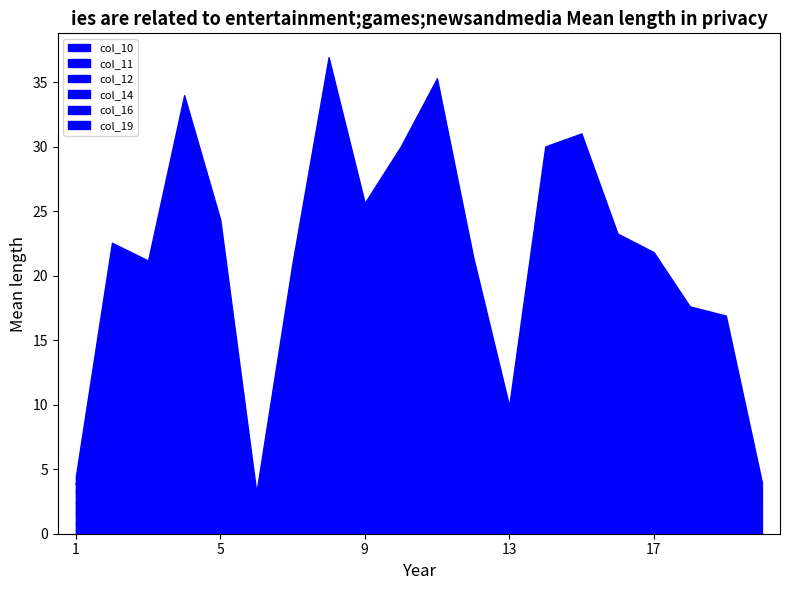

At 8, list the series in order from smallest to largest.

col_19, col_11, col_10, col_14, col_16, col_12